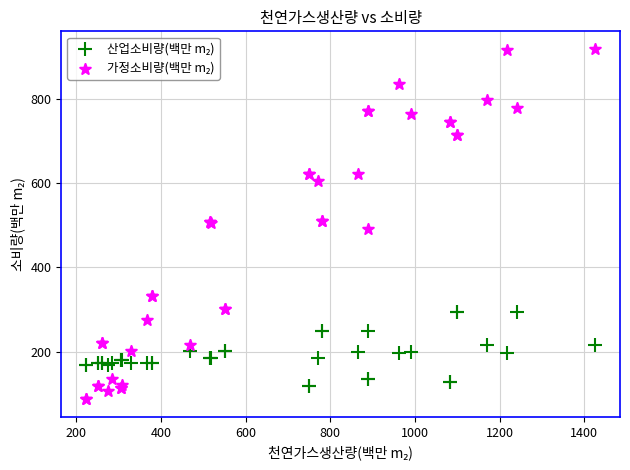

What is the X range (max minus min) for the scatter plot?

1200.8